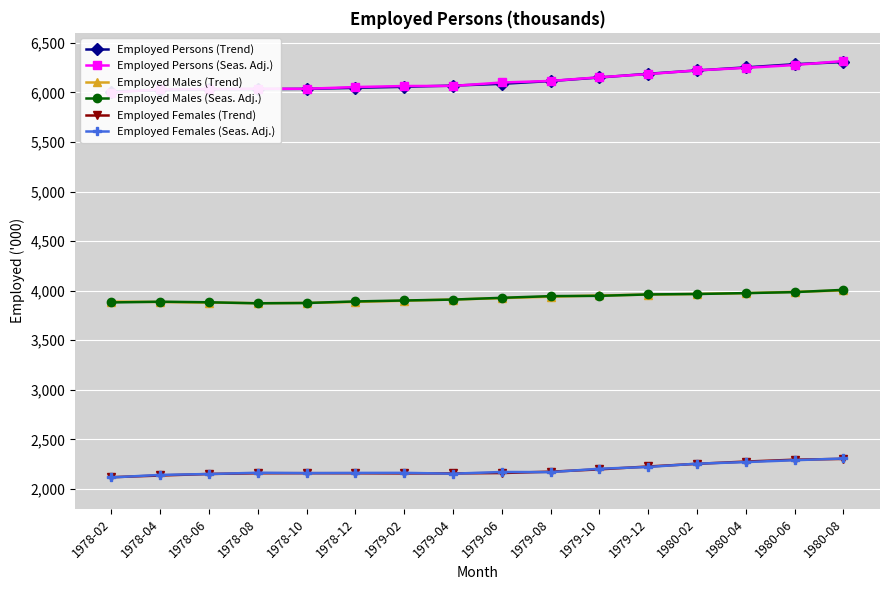

What value does the Employed Persons (Trend) series have at 1980-04?

6251.9